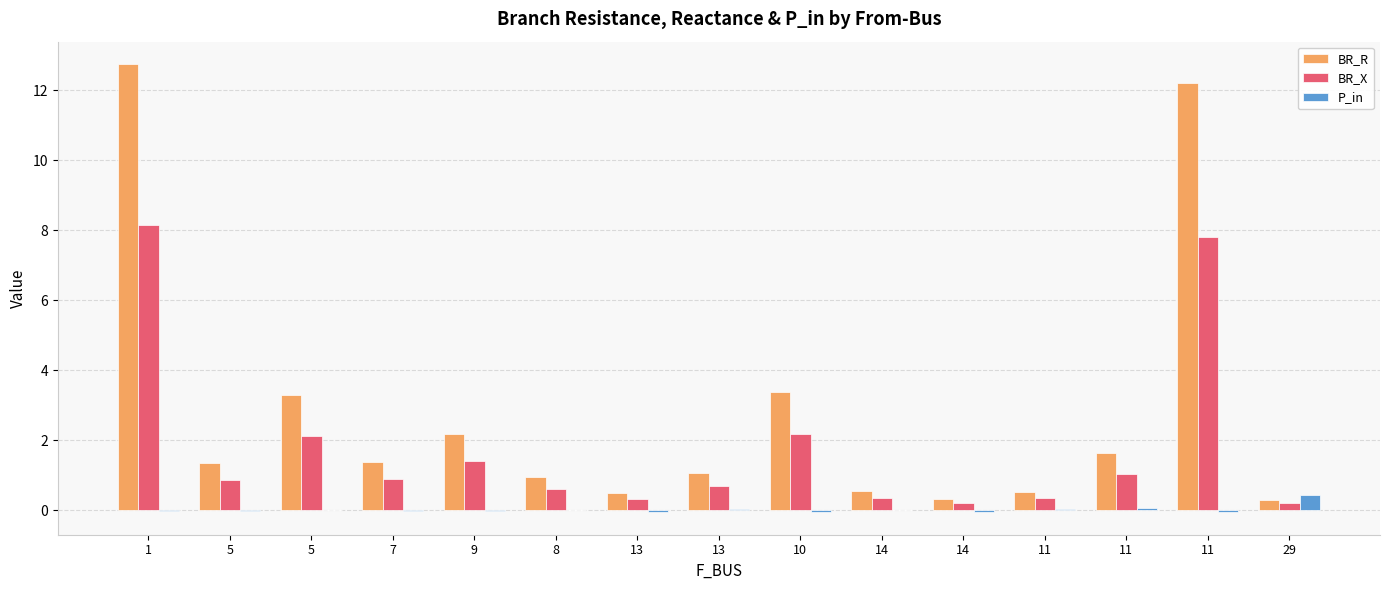

Does the chart contain stacked bars?

No